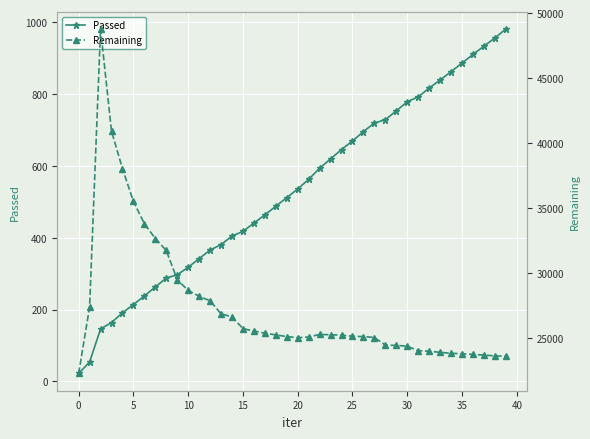

Is this an area chart (filled region under the line)?

No